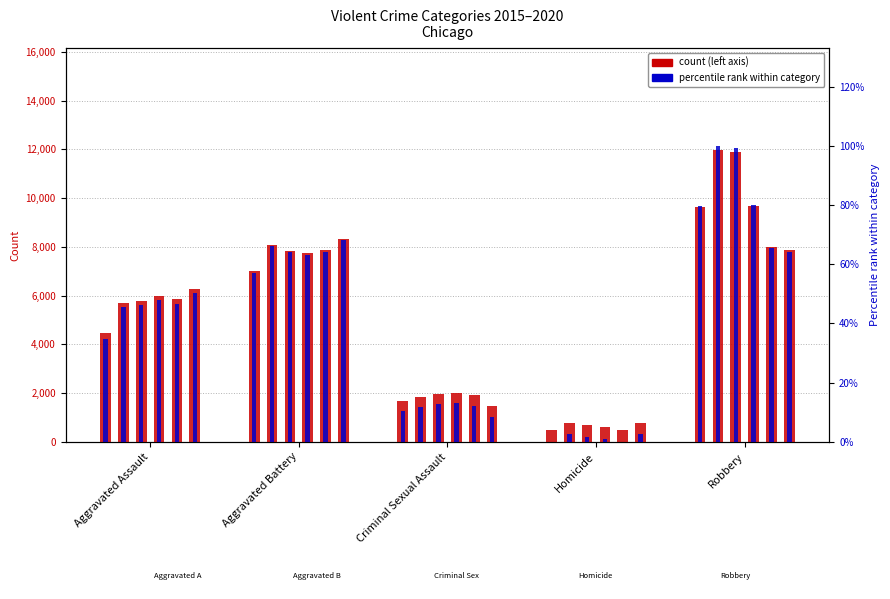

Approximately how many times larger is the value at Aggravated Assault compared to Criminal Sexual Assault?

3.4